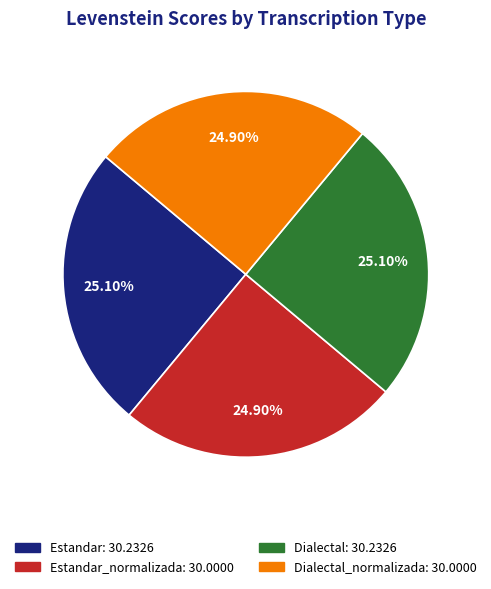

What is the ratio of the value at Dialectal: 30.2326 to the value at Estandar_normalizada: 30.0000?

1.0